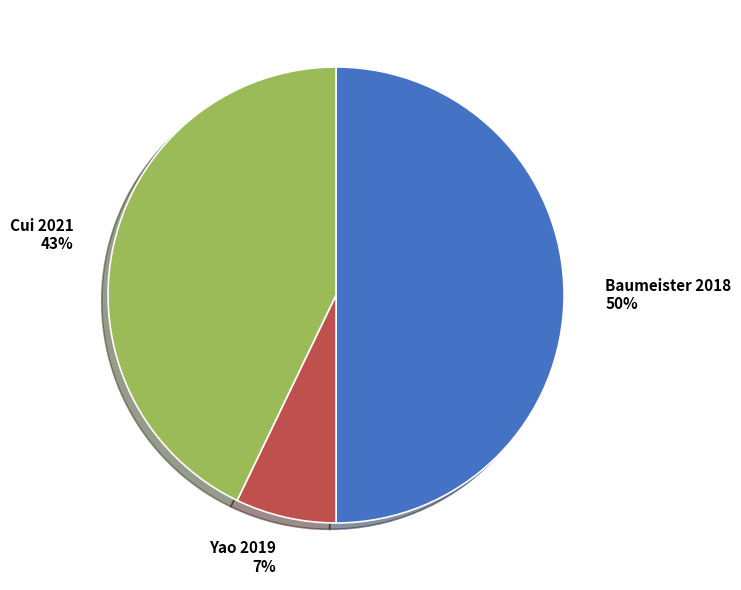

To the nearest percent, what is the average slice percentage?

33%